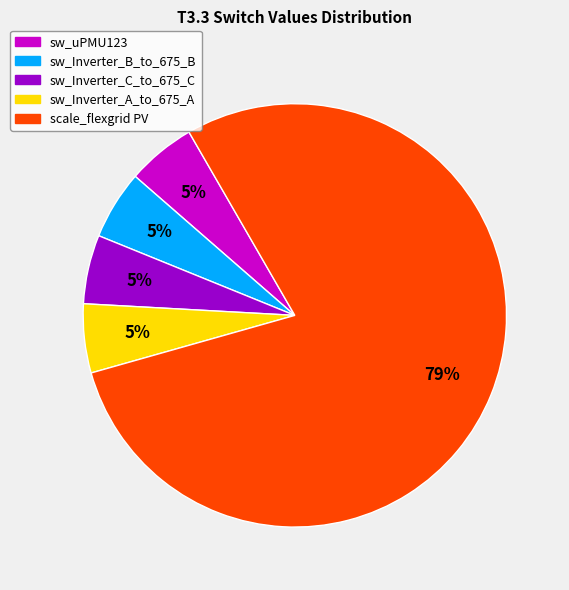

Do sw_Inverter_B_to_675_B and sw_uPMU123 together represent more than half of the pie?

No